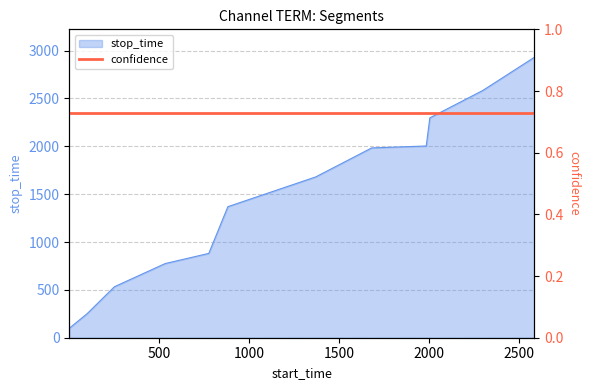

Which has a higher value, 1370 or 776?

1370